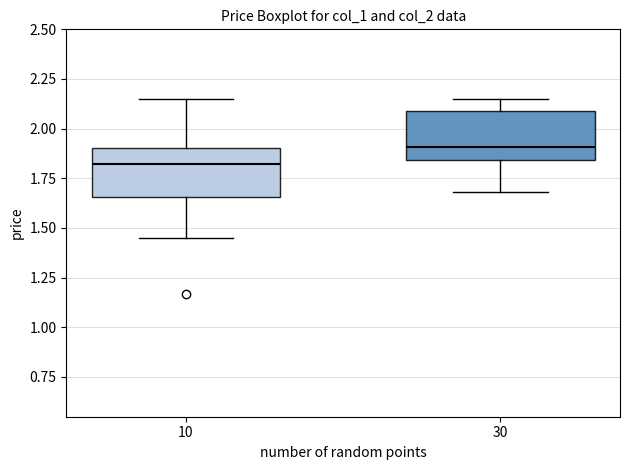

Where does the lower whisker of the box at x = 10 end on the y-axis? The values are not printed on the chart, so give them approximately, as read against the axis.

1.45